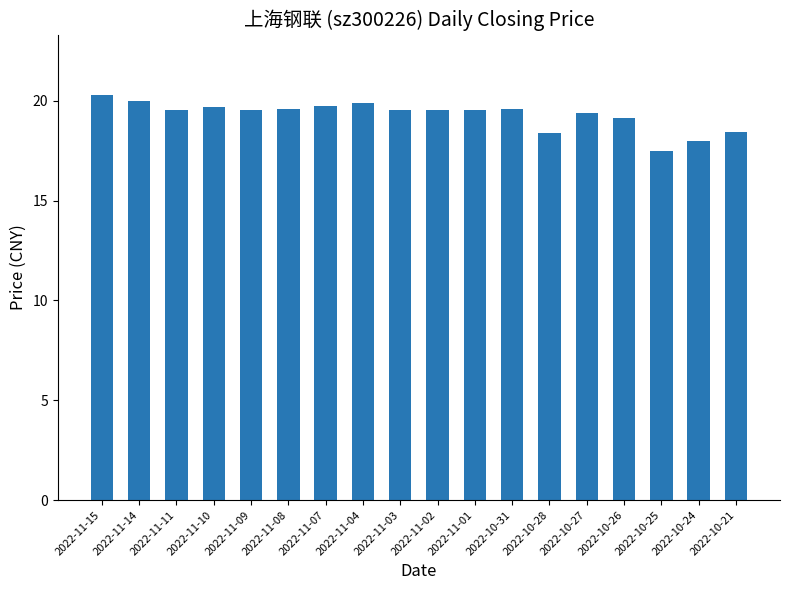

What position from the right is 2022-10-31?

7